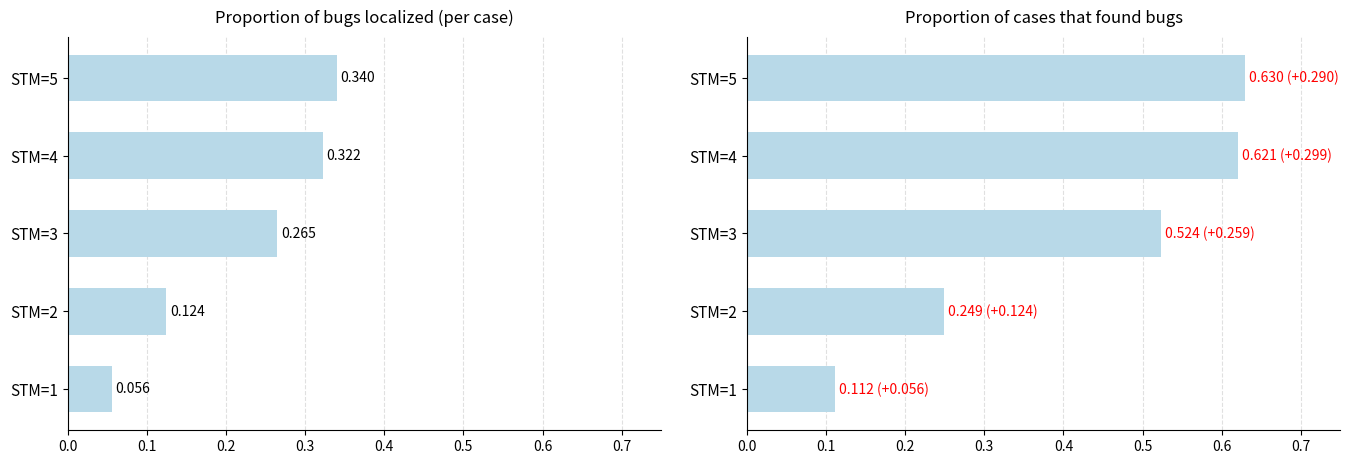

Reading left to right, transcribe all the data shown in this chart.

Proportion of bugs localized (per case): 0.1	0.1	0.3	0.3	0.3
Proportion of cases that found bugs: 0.1	0.2	0.5	0.6	0.6